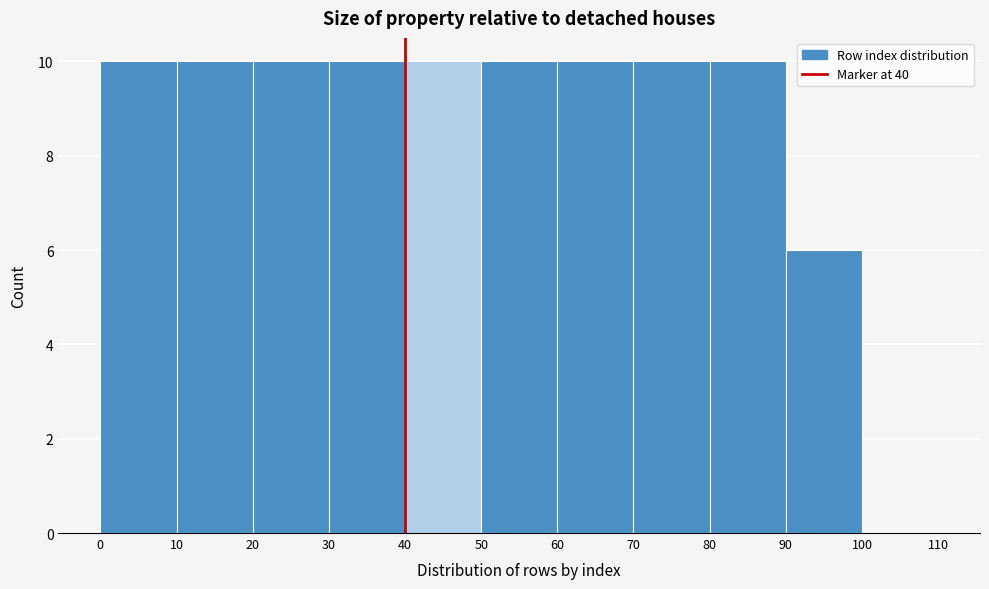

How tall is the bar that spans 30 to 40 on the x-axis? The values are not printed on the chart, so give them approximately, as read against the axis.

10